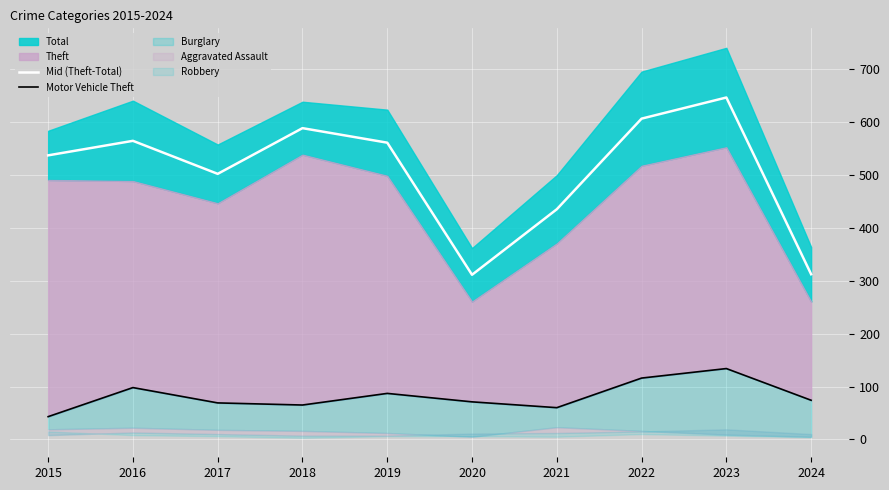

At which label does Mid (Theft-Total) reach its peak?

2023